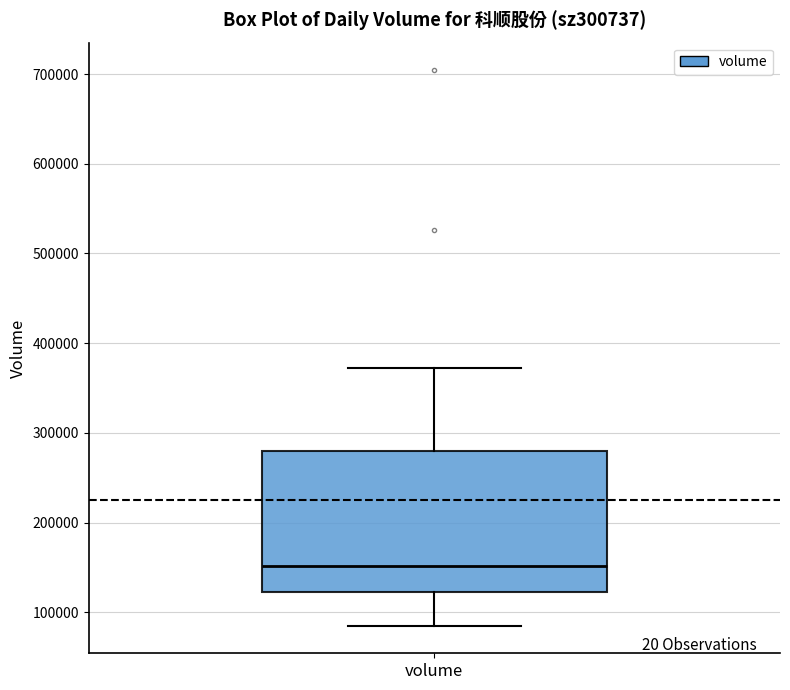

Transcribe this box plot: give where the median line is, the range the box spans, and where the two whiskers end, as read against the y-axis. The values are not printed on the chart, so give them approximately, as read against the axis.

median 150000, box 120000 to 280000, whiskers 90000 to 370000